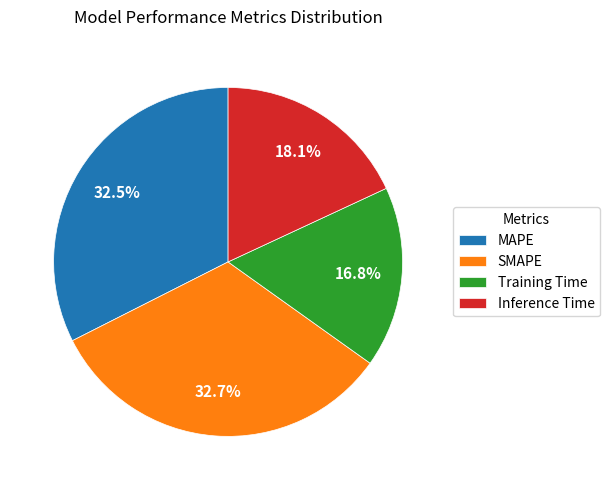

To the nearest percent, what percentage of the pie is Training Time?

17%